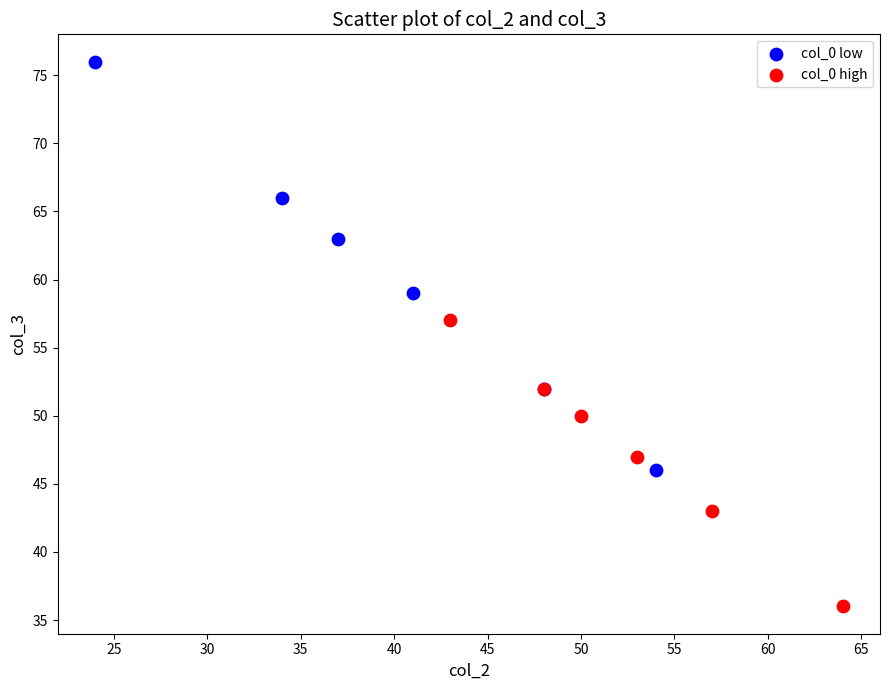

Which series contains the lowest Y value?

col_0 high